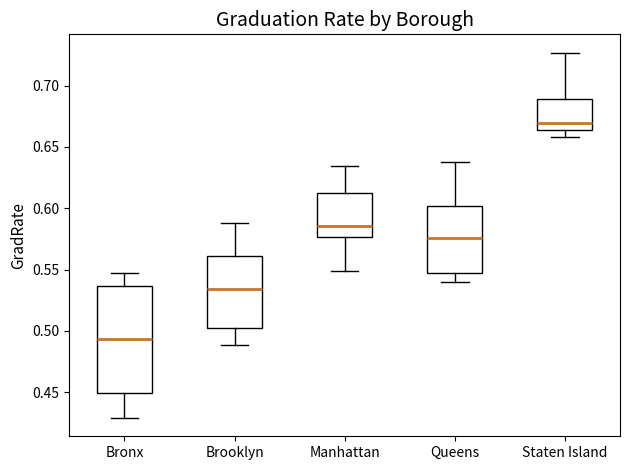

Which box's median line is the highest?

Staten Island